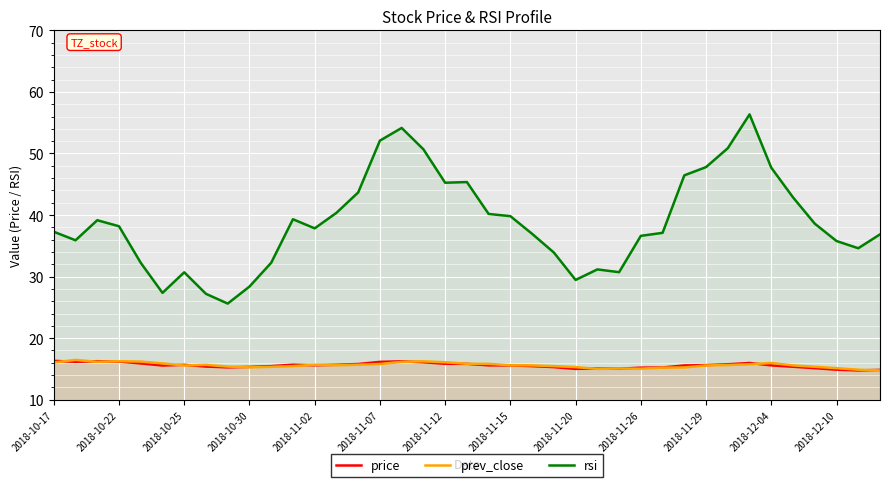

True or false: price and rsi cross at least once.

False